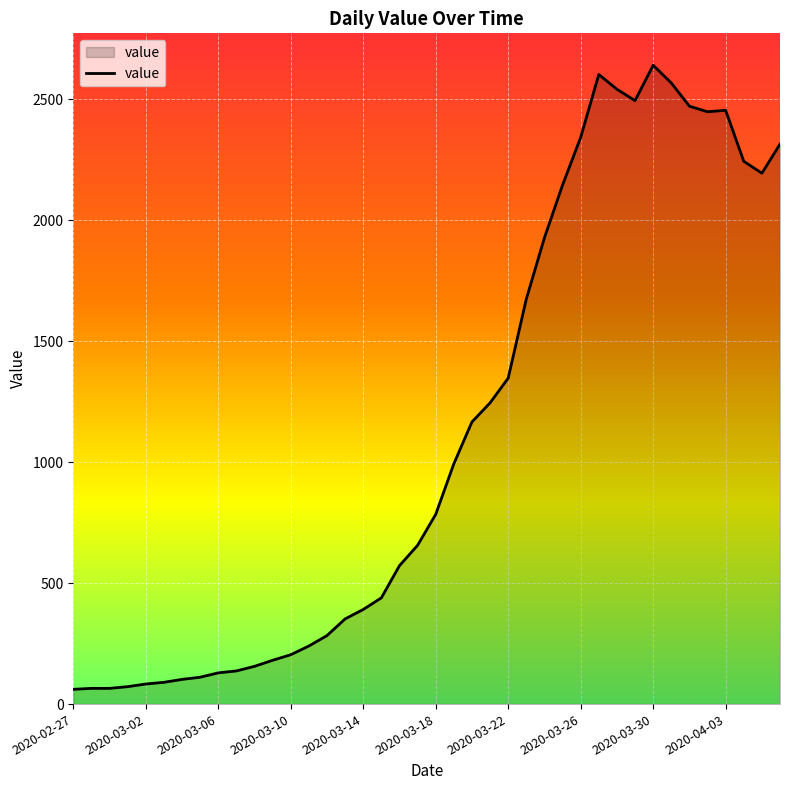

How many lines are shown in the chart?

1